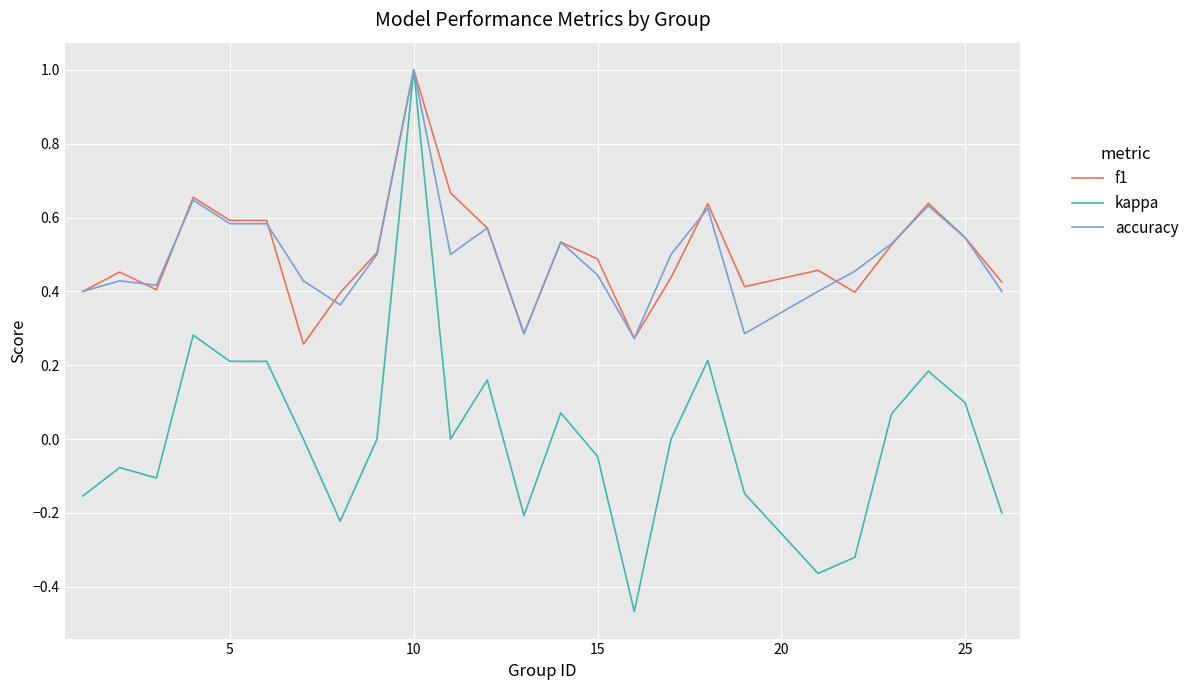

What is the maximum value for accuracy?

1.0